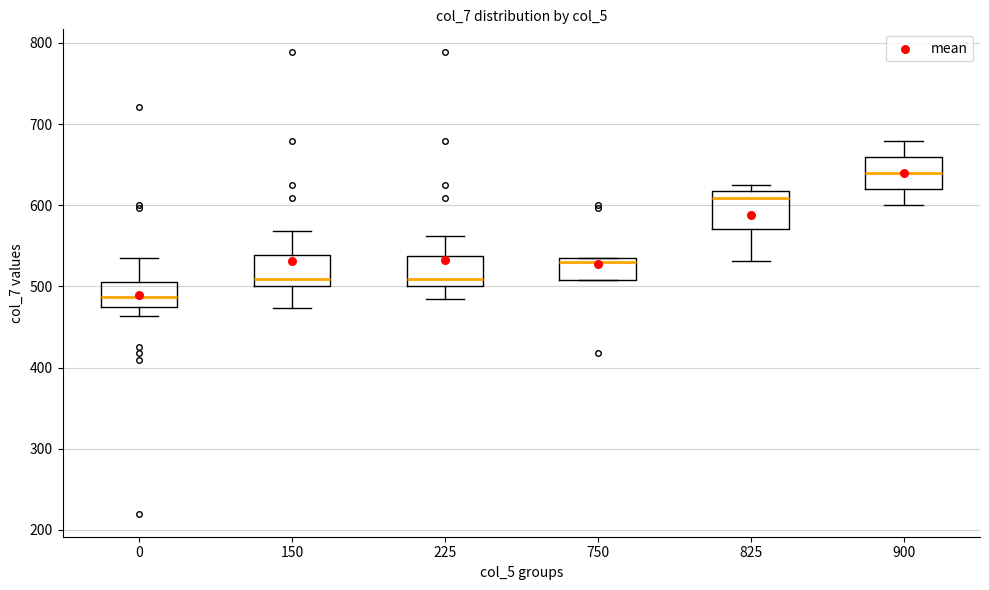

Reading left to right, read every box against the y-axis: the position of its median line, the range the box covers, and the ends of its whiskers. The values are not printed on the chart, so give them approximately, as read against the axis.

0: median 490, box 470 to 510, whiskers 460 to 530
150: median 510, box 500 to 540, whiskers 470 to 570
225: median 510, box 500 to 540, whiskers 480 to 560
750: median 530 (just below the box's upper edge), box 510 to 530, whiskers 510 to 530
825: median 610, box 570 to 620, whiskers 530 to 620 (just above the box's upper edge)
900: median 640, box 620 to 660, whiskers 600 to 680